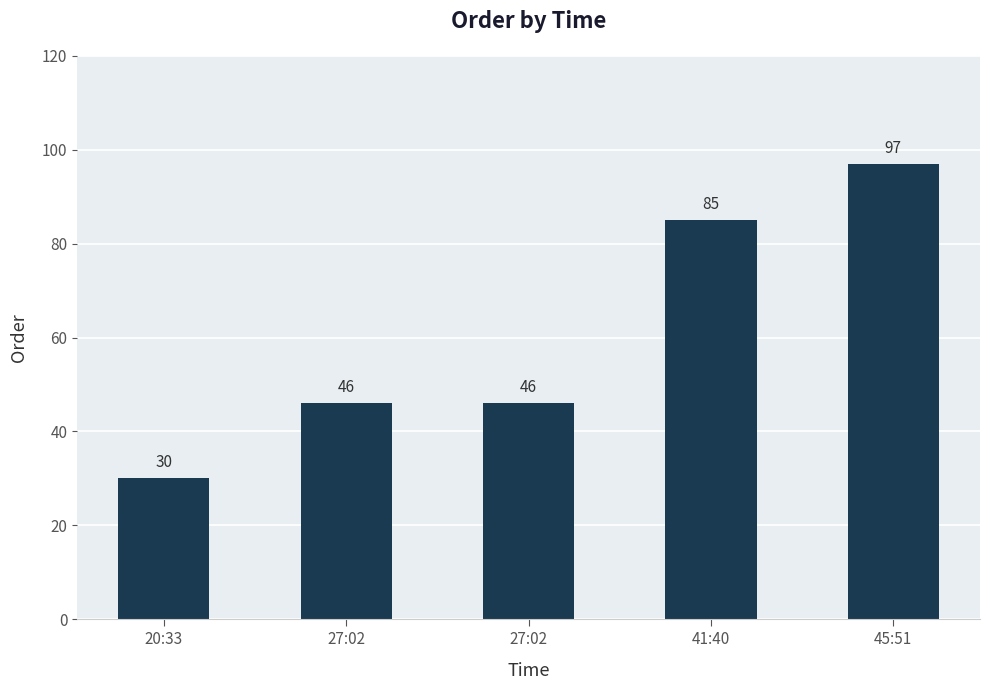

Does the chart contain any negative values?

No